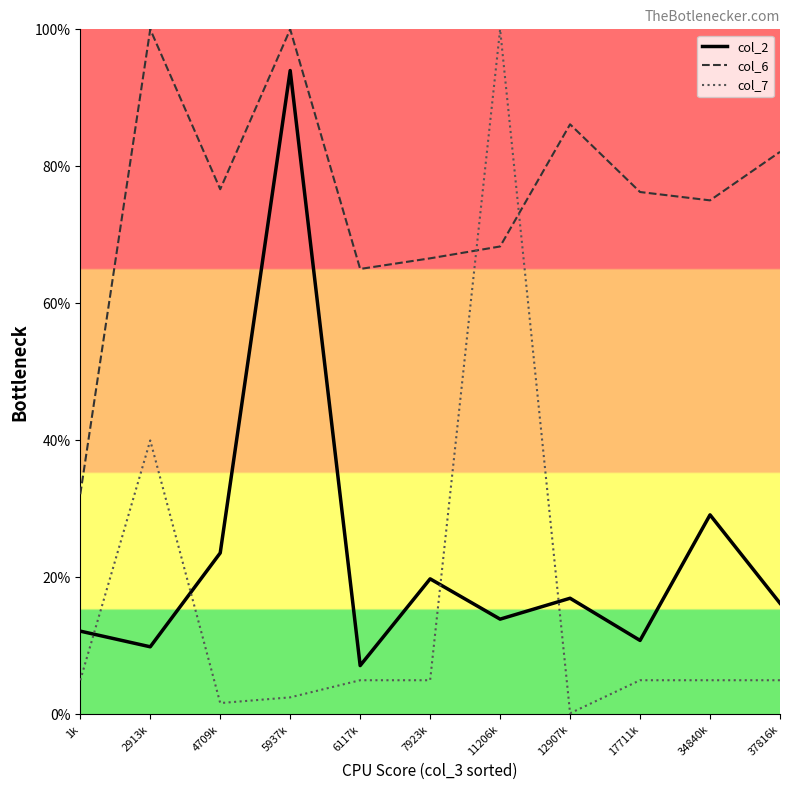

The value of col_6 at 1k is 50.1. True or false?

False